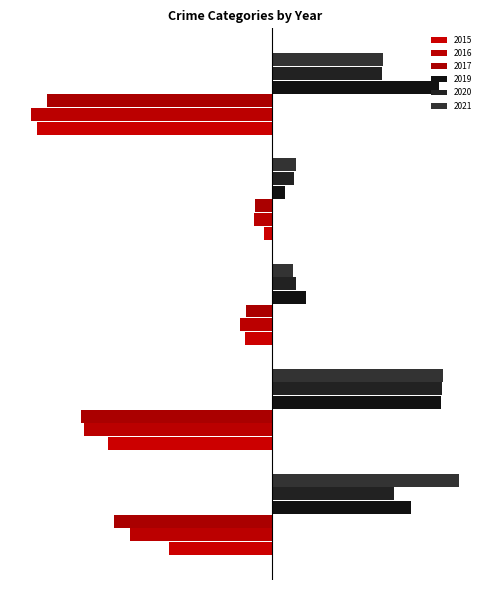

At which category is the sum across all series the highest?

Aggravated Assault